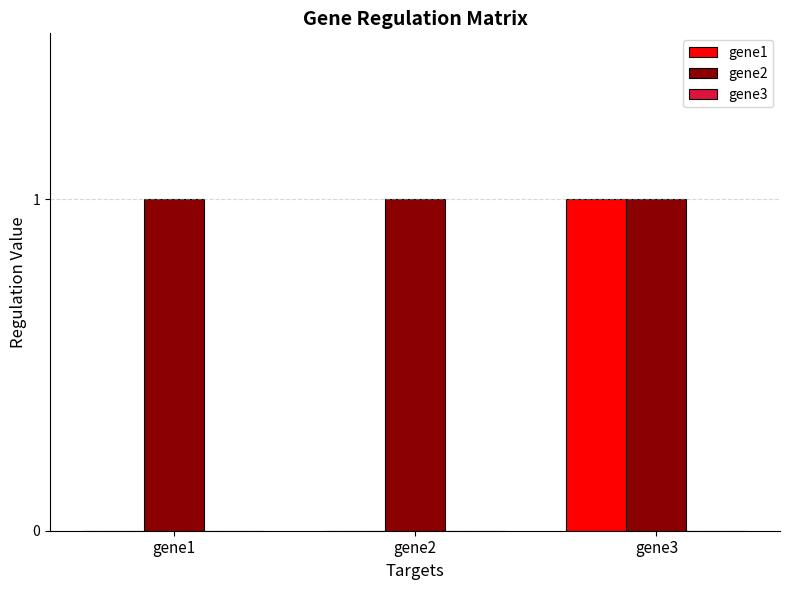

What is the maximum value for gene1?

1